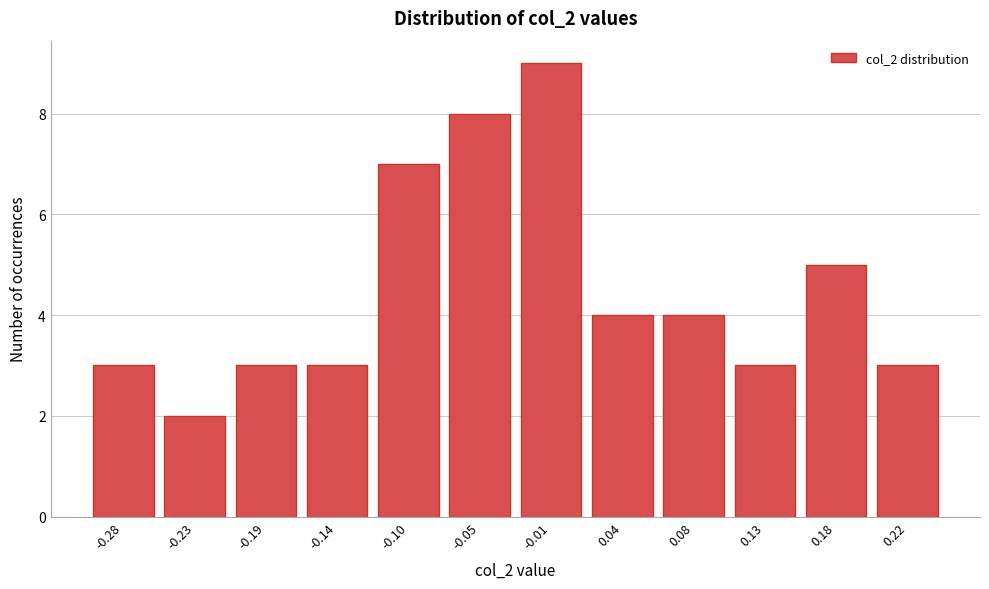

Reading left to right, list all the values displayed in this chart.

-0.28=3	-0.23=2	-0.19=3	-0.14=3	-0.10=7	-0.05=8	-0.01=9	0.04=4	0.08=4	0.13=3	0.18=5	0.22=3